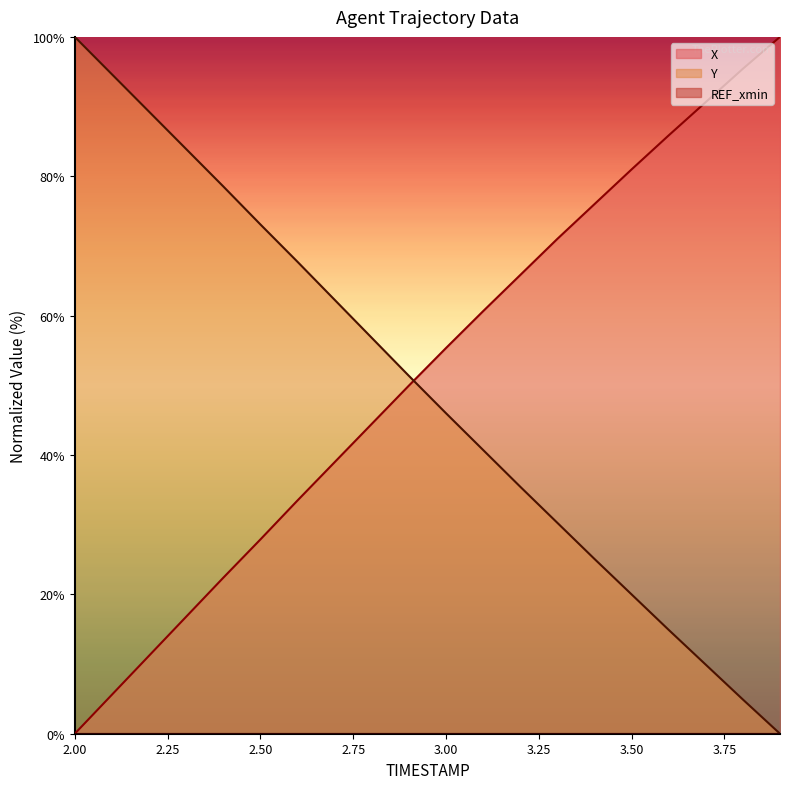

The value of X at 3.8 is 95.4. True or false?

True